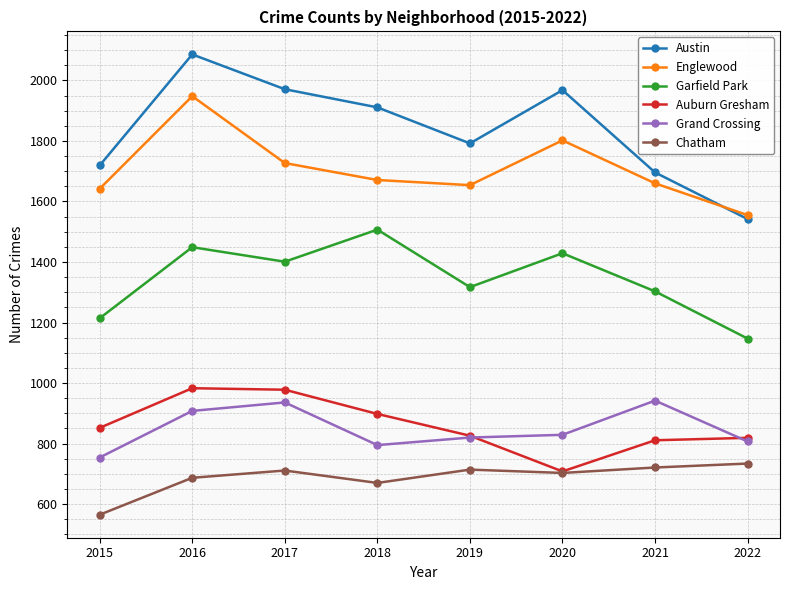

What is the minimum value for Englewood?

1555